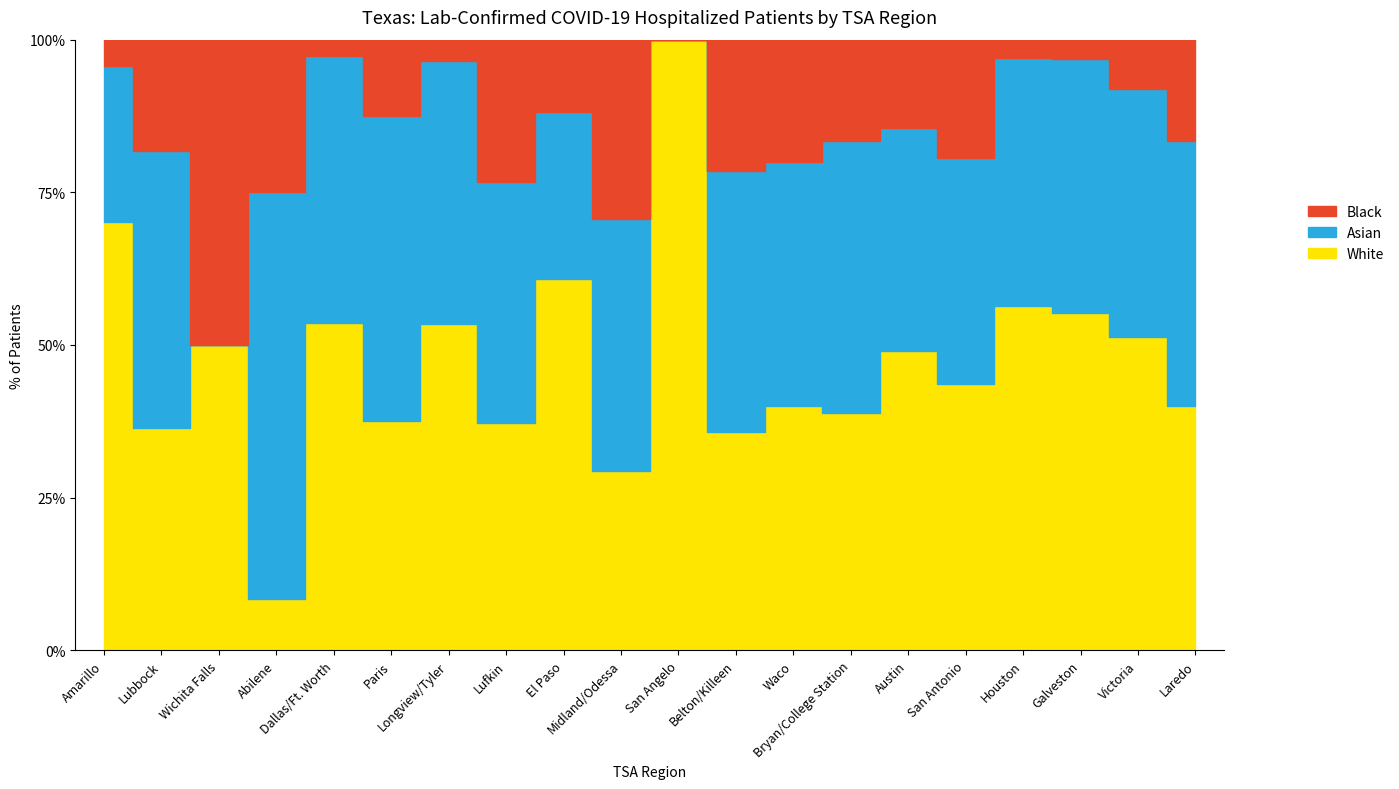

What position from the left is Belton/Killeen?

12